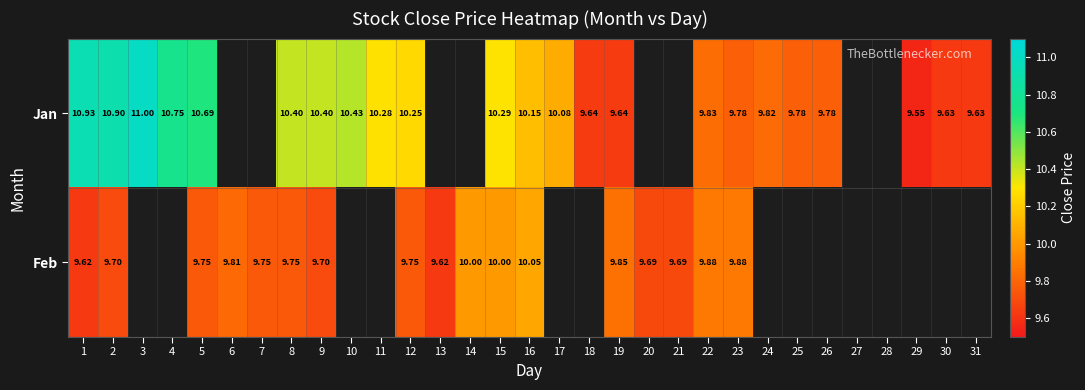

Which series changed the most between 8 and 19?

Jan